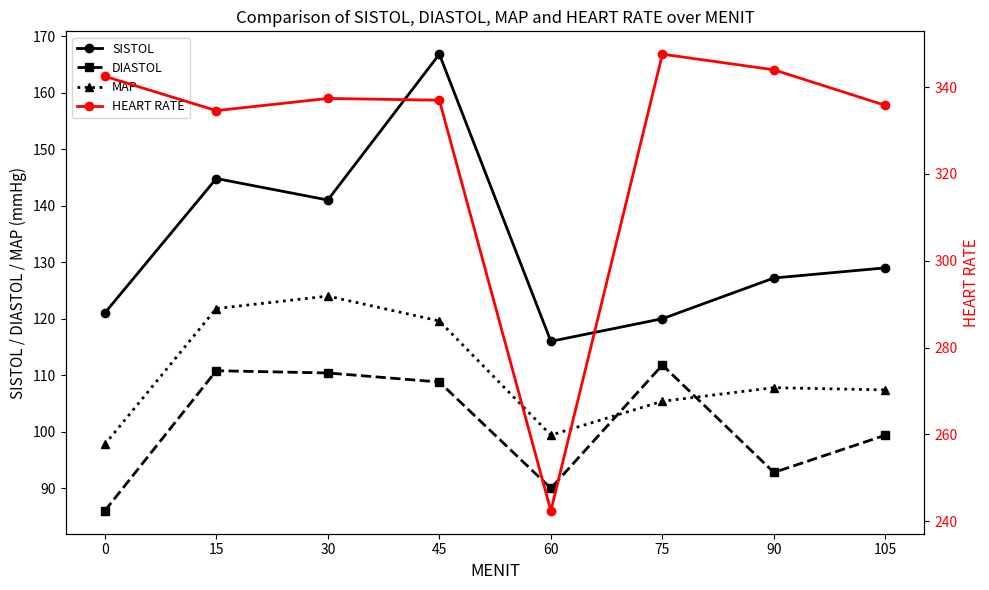

How many lines are shown in the chart?

4